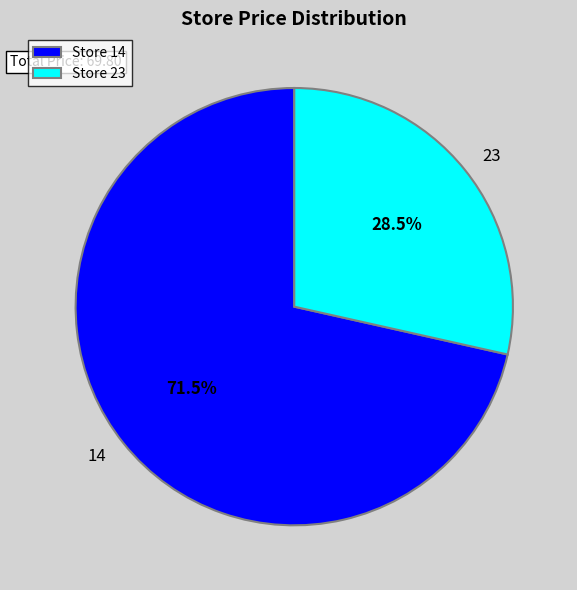

What is the smallest slice in the pie chart?

Store 23